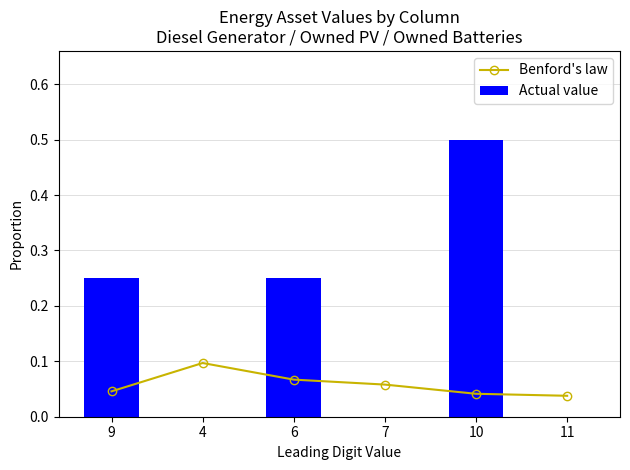

Does the chart contain any negative values?

No